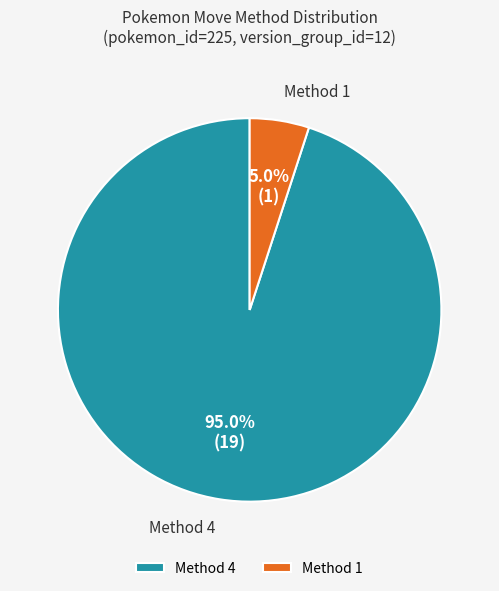

Which slice represents more than half of the pie?

Method 4